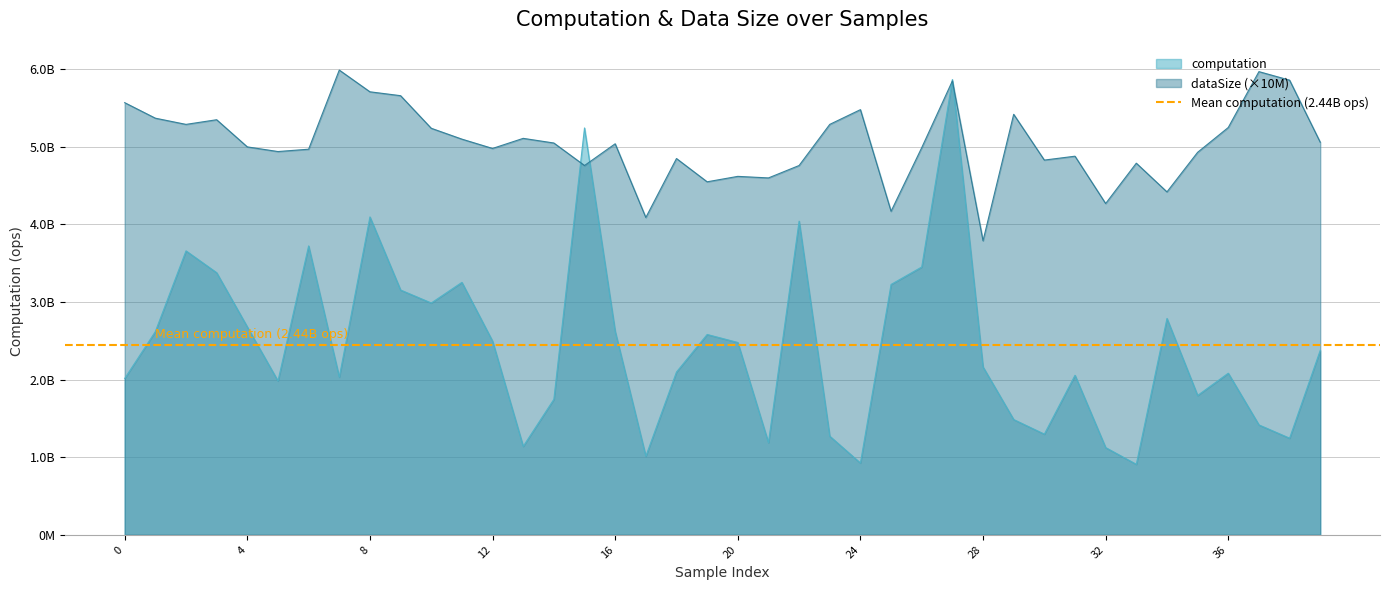

True or false: computation has more than 1 points higher than both neighbors.

True